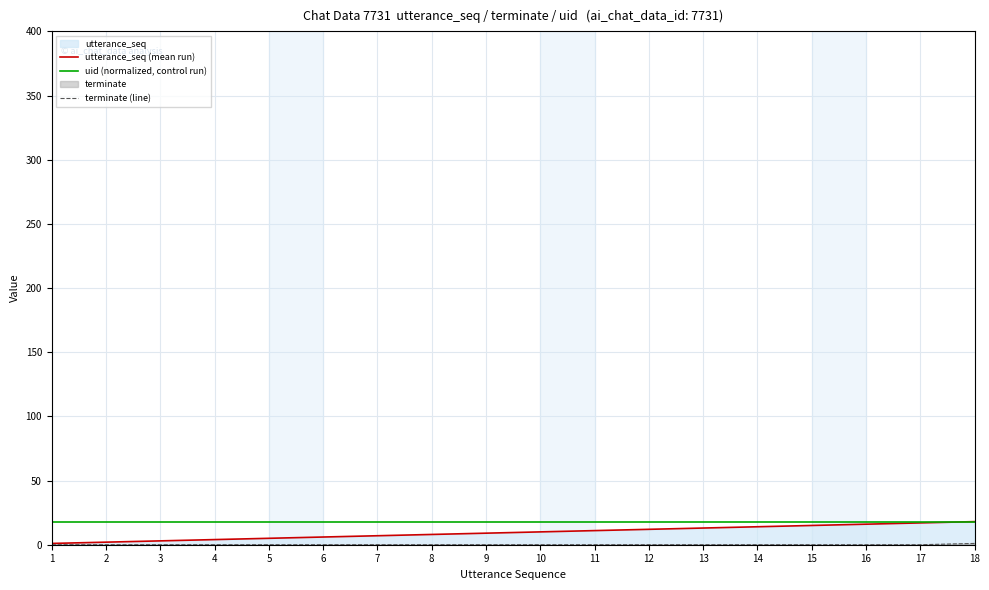

True or false: utterance_seq (mean run) and terminate (line) intersect in this chart.

False